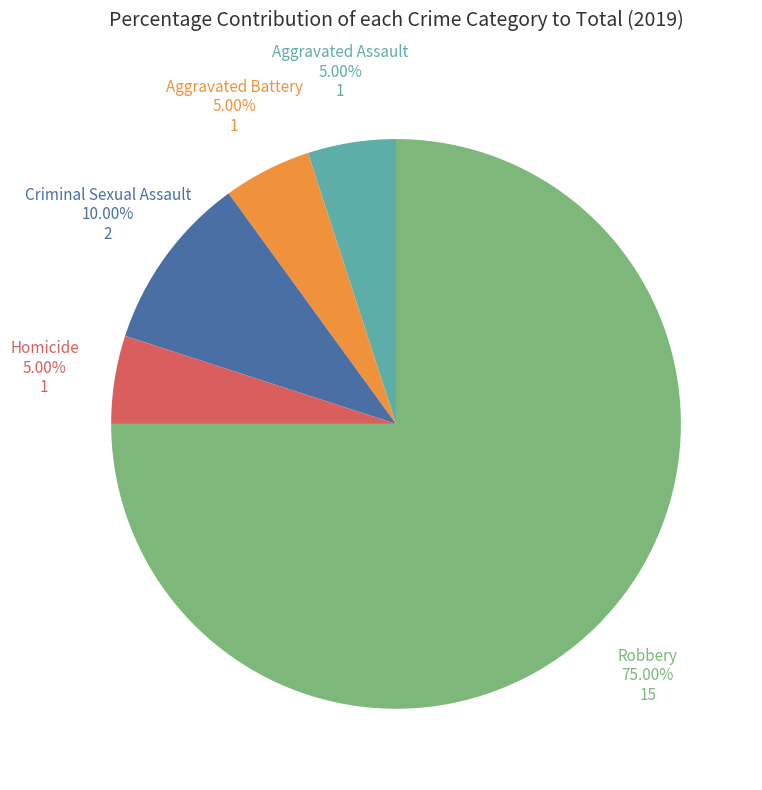

Does any single category account for the majority?

Yes